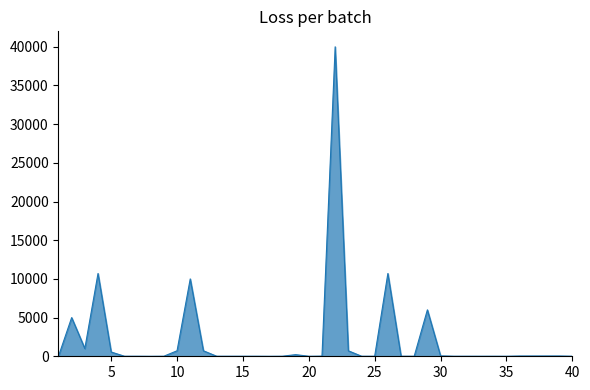

What is the maximum value shown in the chart?

40000